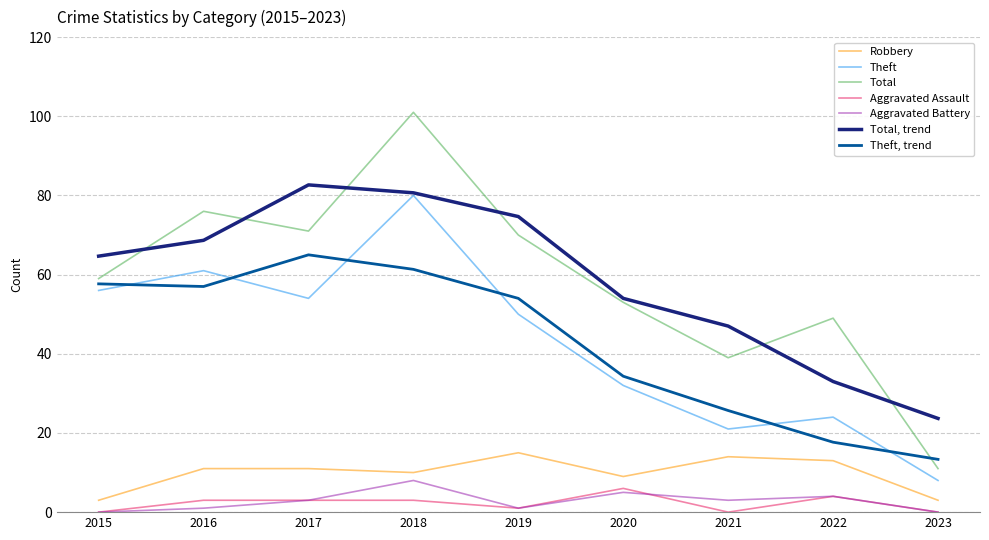

Rank the categories by Theft value from highest to lowest.

2018, 2016, 2015, 2017, 2019, 2020, 2022, 2021, 2023